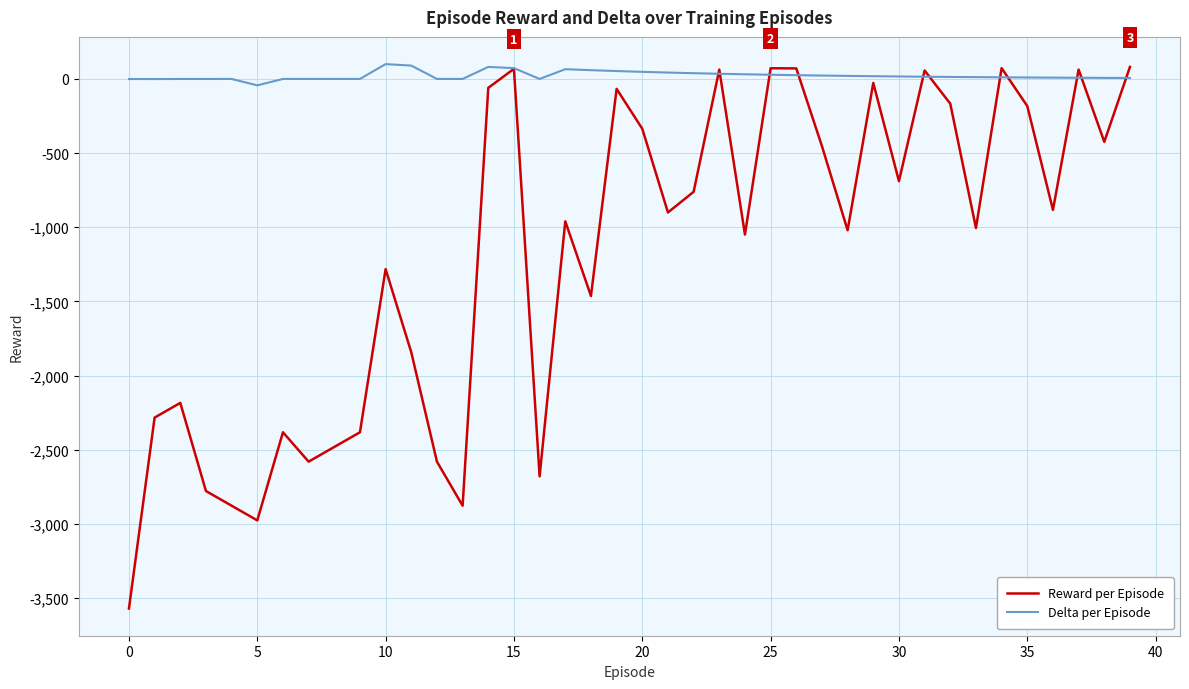

Which series has the widest spread of values?

Reward per Episode